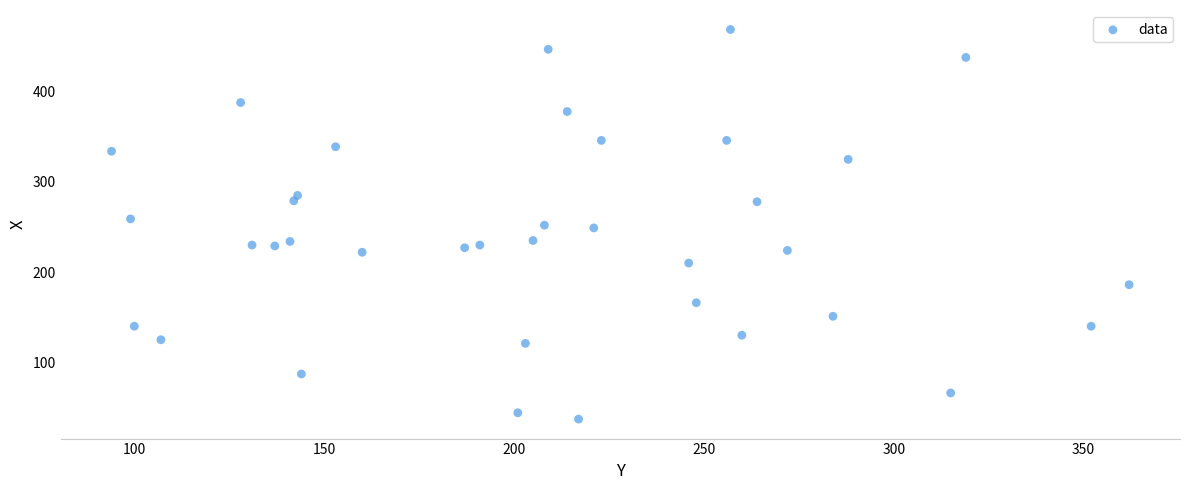

What is the range of X values (max minus min)?

268